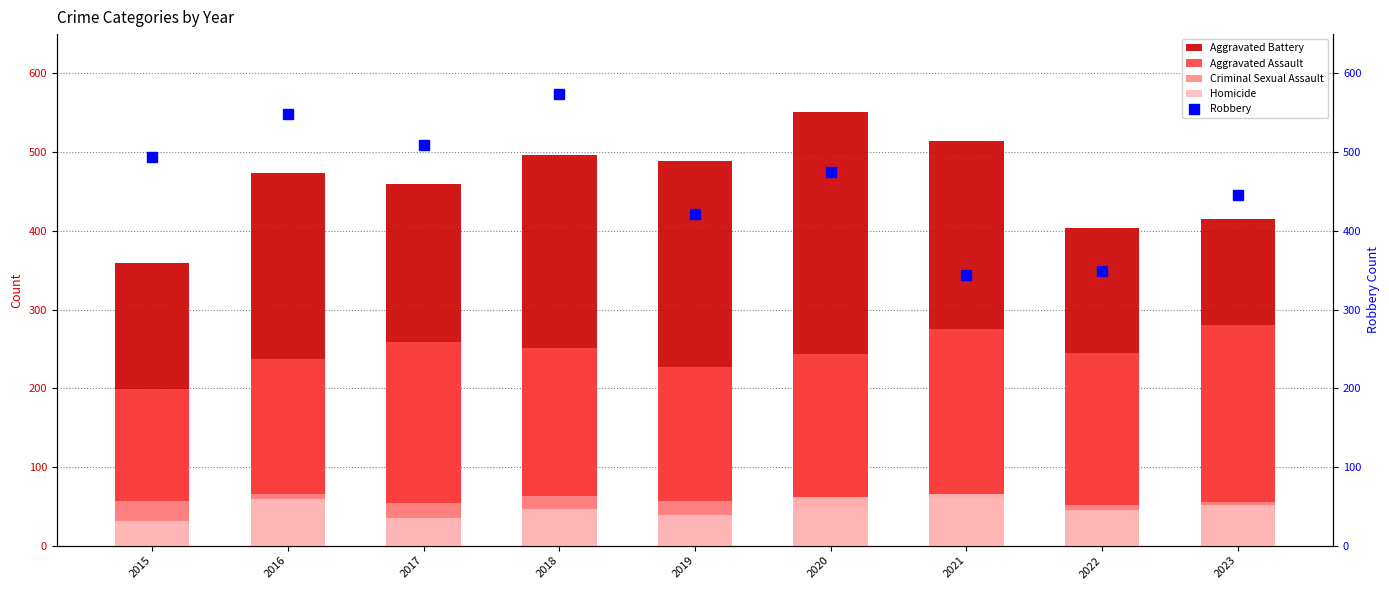

Reading right to left, transcribe all the data shown in this chart.

Aggravated Battery: 2023=415	2022=404	2021=514	2020=551	2019=489	2018=496	2017=460	2016=474	2015=359
Aggravated Assault: 2023=280	2022=245	2021=275	2020=243	2019=227	2018=251	2017=259	2016=237	2015=199
Criminal Sexual Assault: 2023=55	2022=51	2021=61	2020=48	2019=57	2018=63	2017=54	2016=66	2015=57
Homicide: 2023=52	2022=45	2021=65	2020=62	2019=39	2018=47	2017=35	2016=59	2015=31
Robbery: 2023=445	2022=349	2021=344	2020=475	2019=421	2018=574	2017=509	2016=549	2015=494